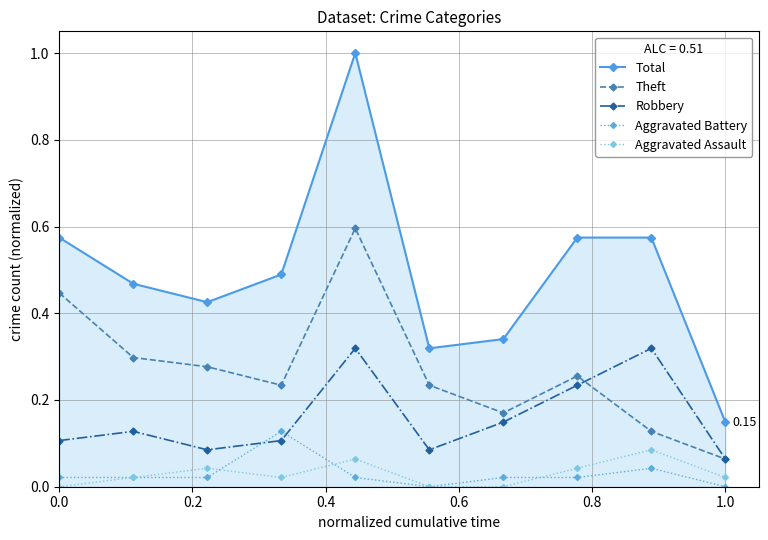

List the series in order of their peak value, lowest first.

Aggravated Assault, Aggravated Battery, Robbery, Theft, Total